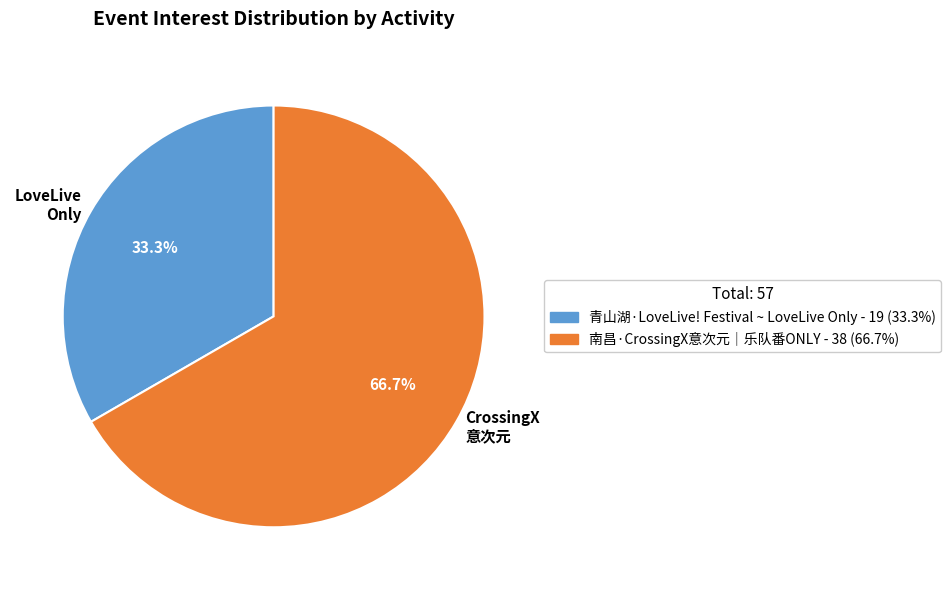

Count the number of slices in the pie.

2